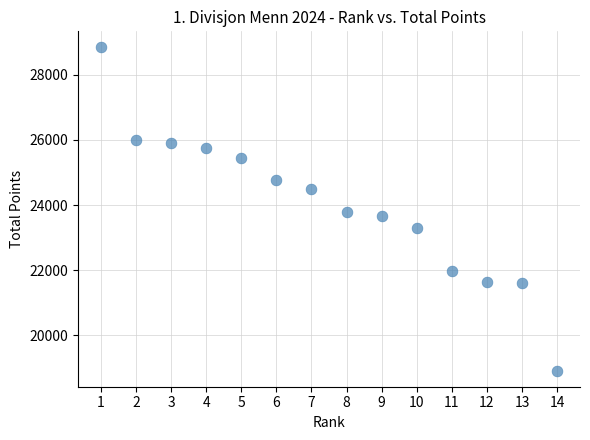

What is the range of X values (max minus min)?

13